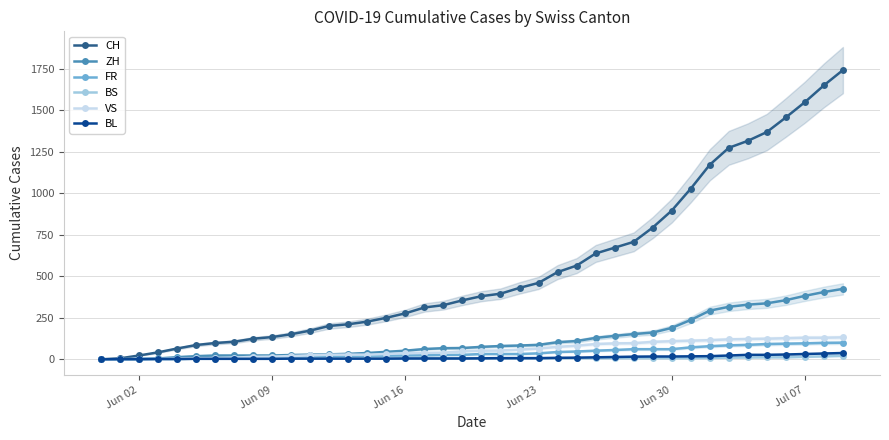

Where is CH nearest to the value 870?

Jun 30